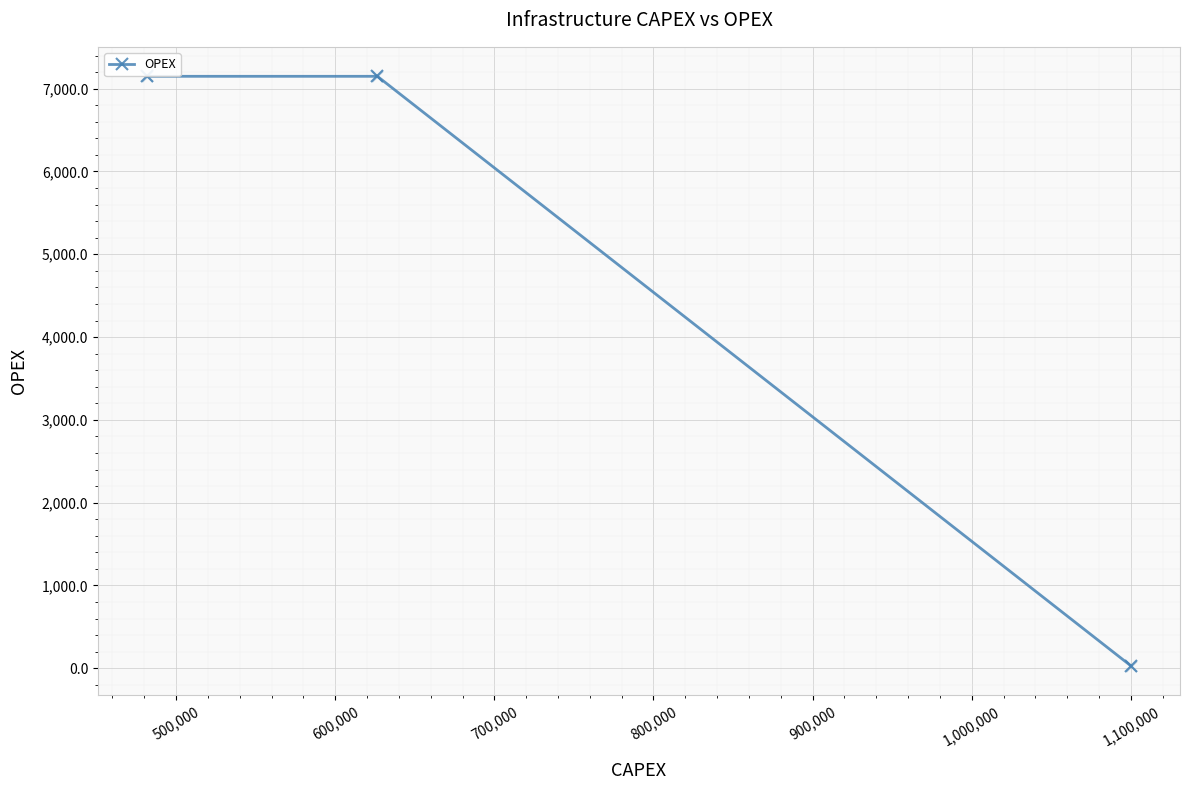

What is the sum of all values?

14329.4